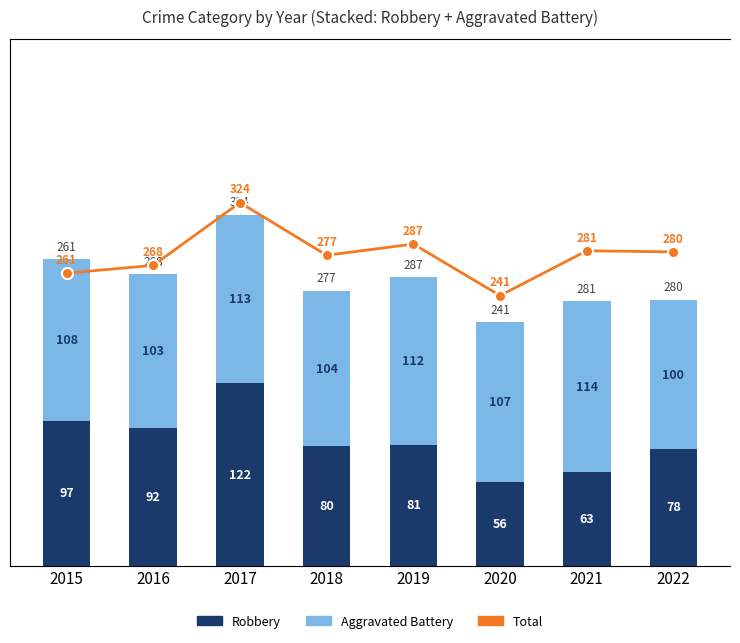

Is it true that Robbery equals 56 at 2019?

False